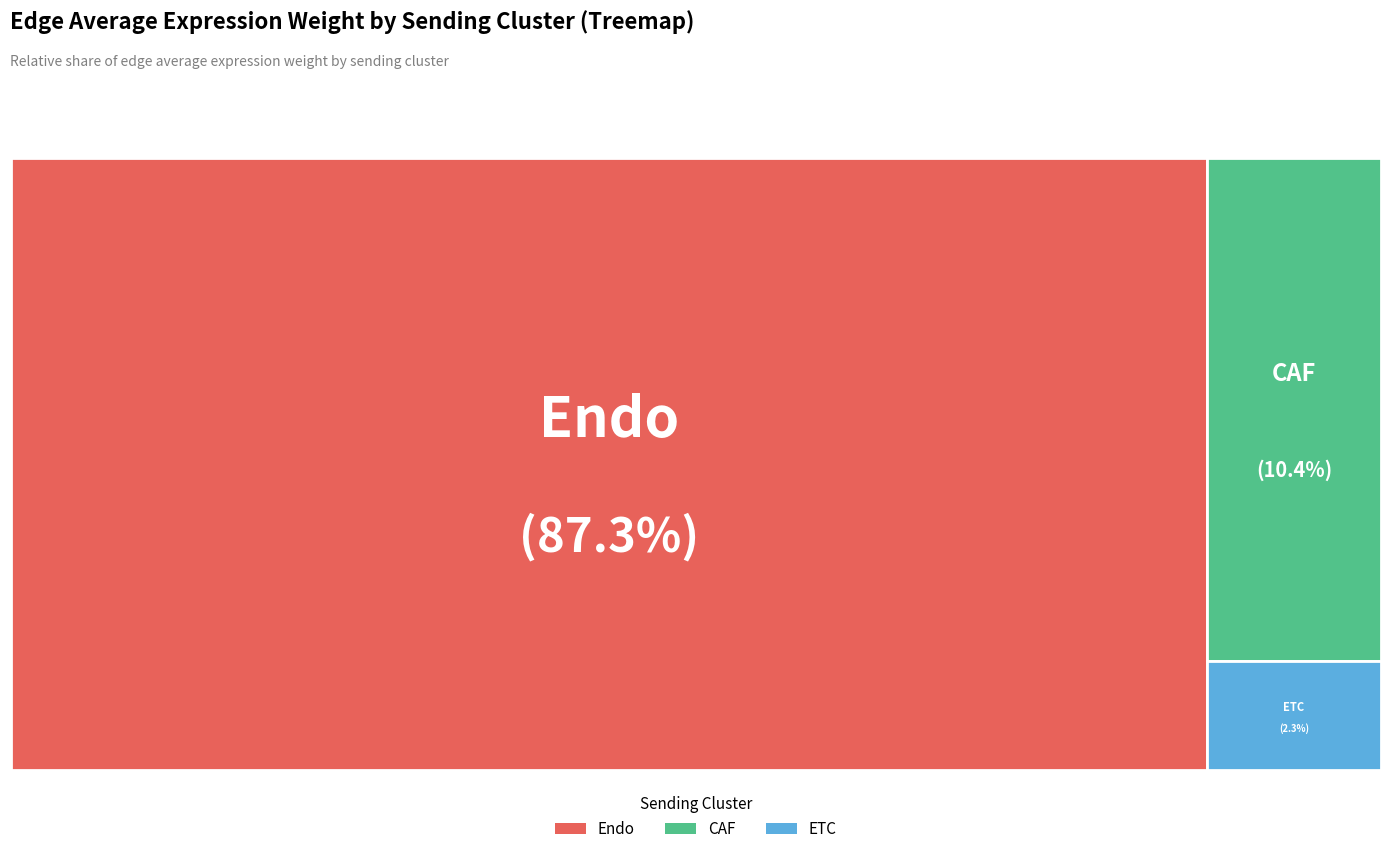

The ETC slice represents 2% of the pie. True or false?

True